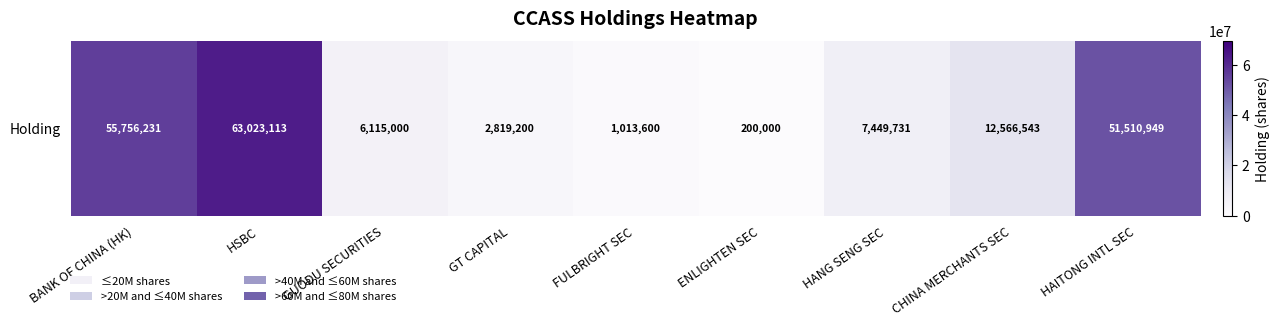

List the labels in order of value, largest first.

HSBC, BANK OF CHINA (HK), HAITONG INTL SEC, CHINA MERCHANTS SEC, HANG SENG SEC, GUODU SECURITIES, GT CAPITAL, FULBRIGHT SEC, ENLIGHTEN SEC